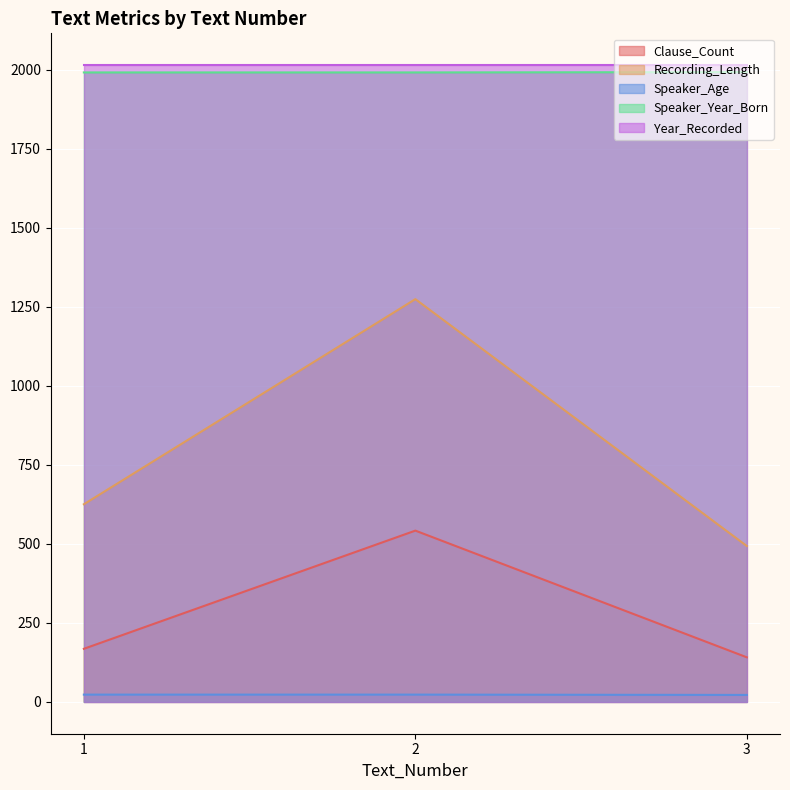

What is the total value across all series at 3?

4664.2